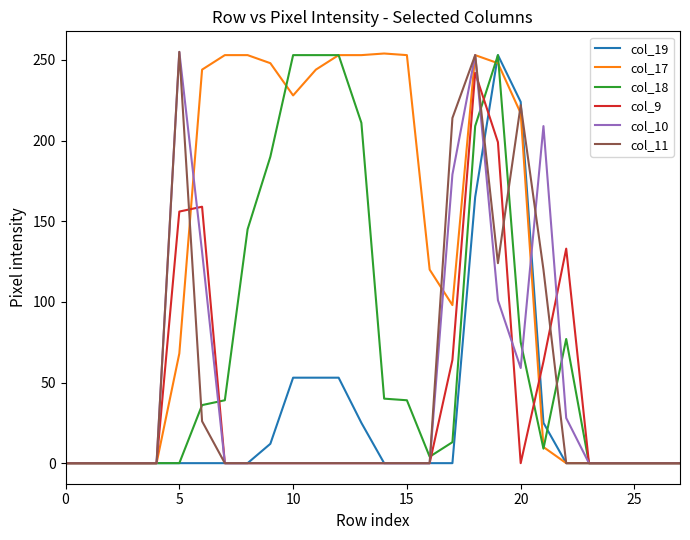

What is the maximum value for col_19?

253